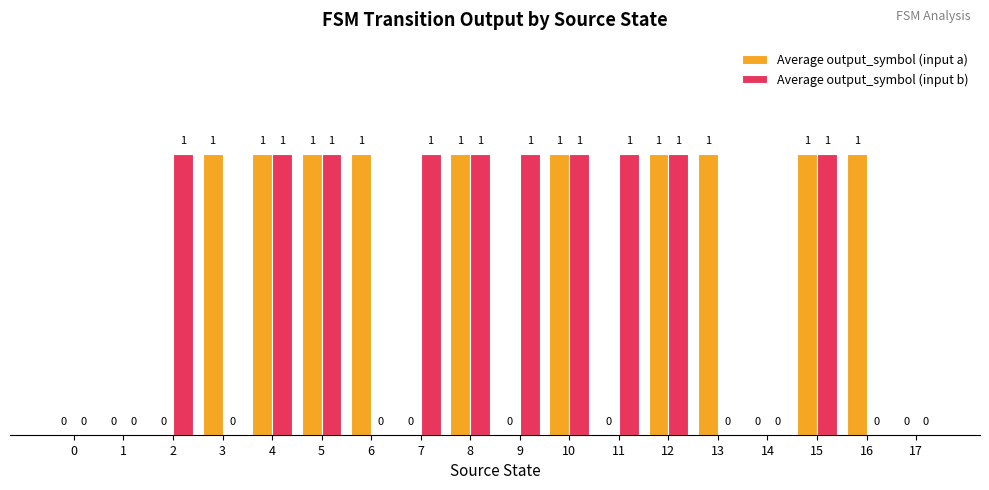

Count the number of categories in the chart.

18